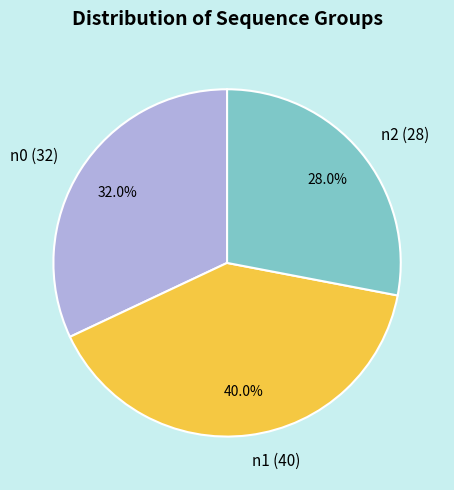

Count the number of slices in the pie.

3